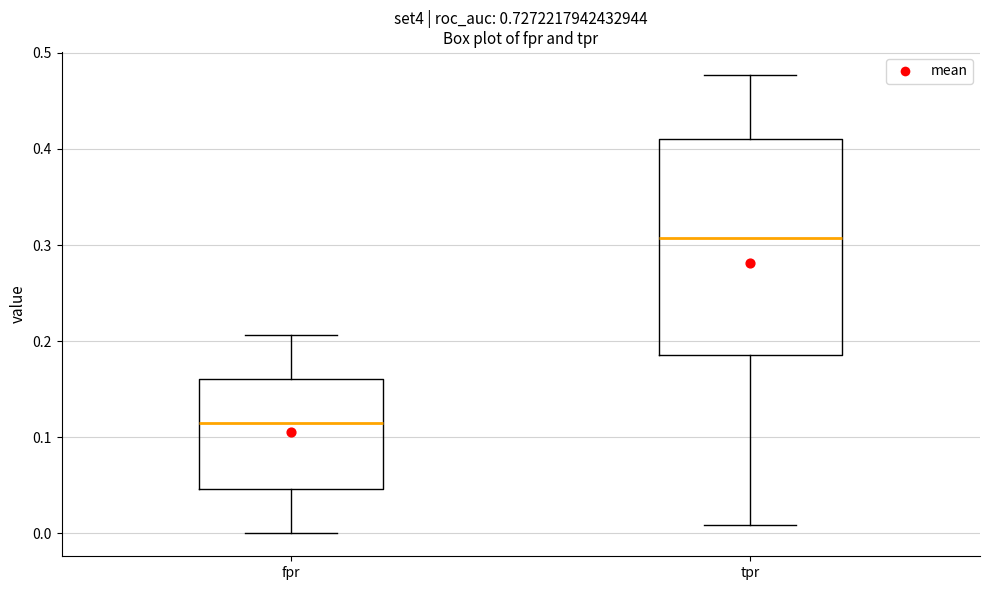

Reading left to right, transcribe this box plot: for each box, give where its median line is, the range the box spans, and where its two whiskers end, as read against the y-axis. The values are not printed on the chart, so give them approximately, as read against the axis.

fpr: median 0.11, box 0.05 to 0.16, whiskers 0.00 to 0.21
tpr: median 0.31, box 0.19 to 0.41, whiskers 0.01 to 0.48